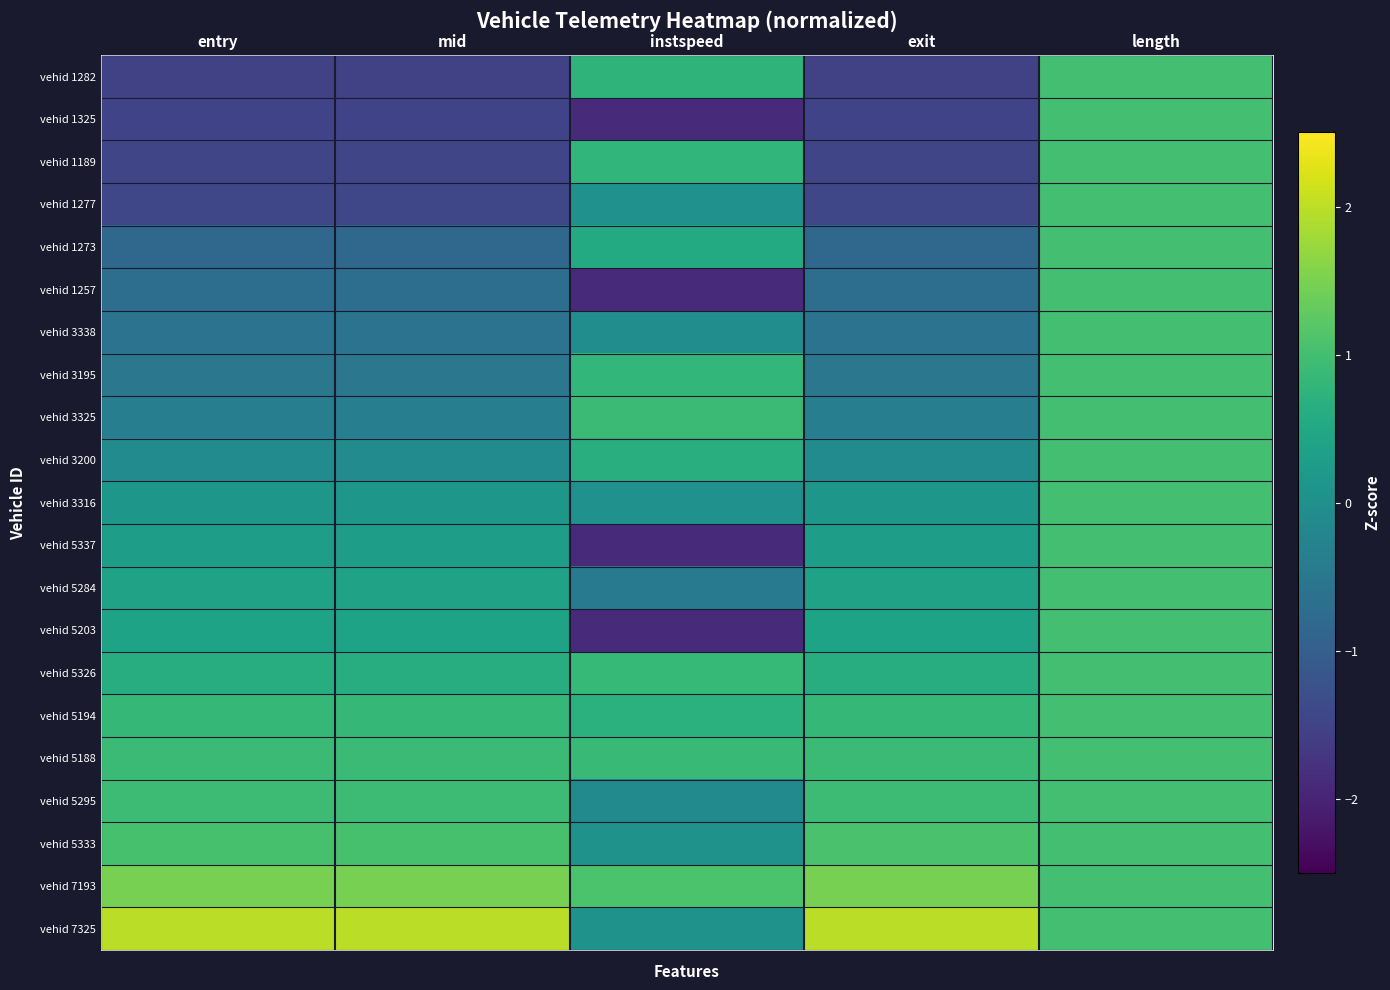

Which series has the largest range (max minus min)?

vehid 1325